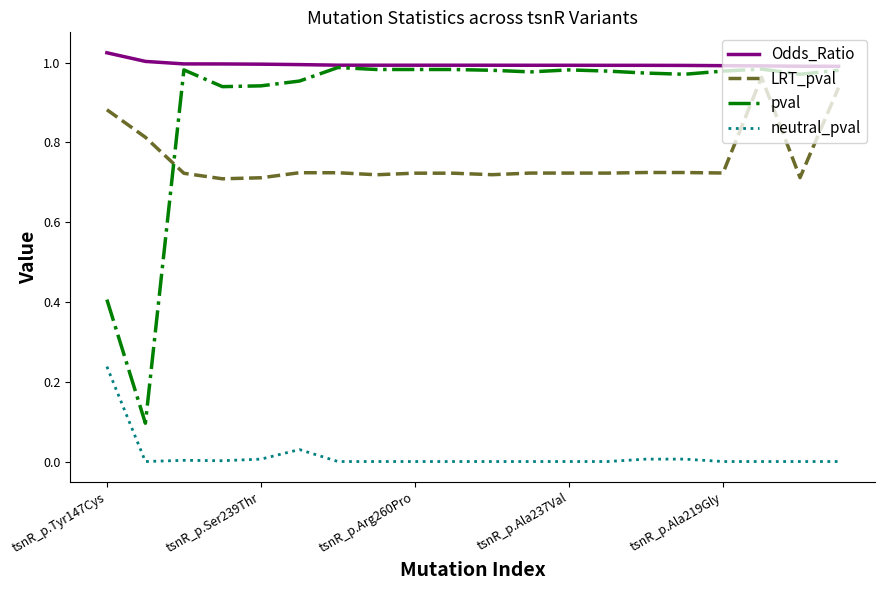

Which series has the largest total across all categories?

Odds_Ratio